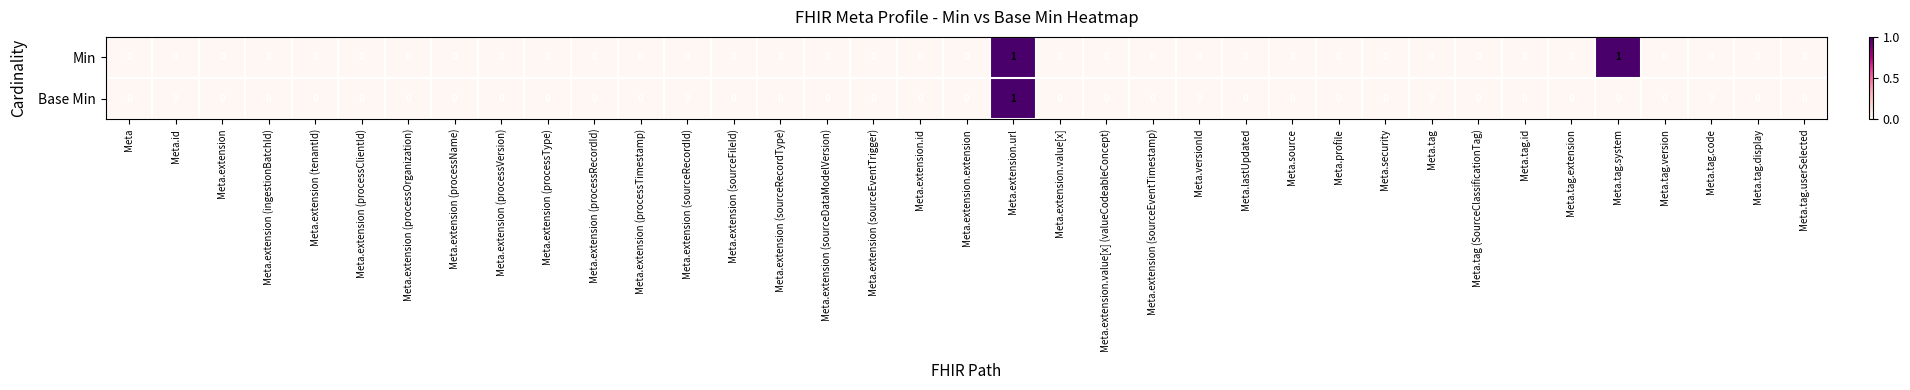

At which label does Base Min reach its peak?

Meta.extension.url